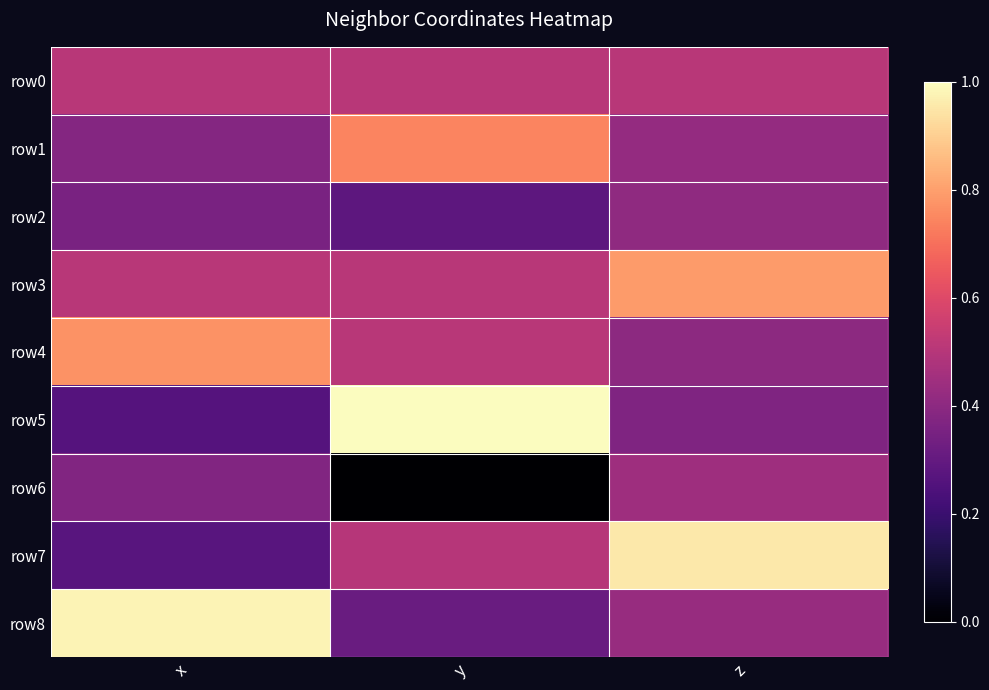

Reading right to left, what are all the values shown in this chart?

row0: z=0.5	y=0.5	x=0.5
row1: z=0.4	y=0.7	x=0.4
row2: z=0.4	y=0.3	x=0.4
row3: z=0.8	y=0.5	x=0.5
row4: z=0.4	y=0.5	x=0.8
row5: z=0.4	y=1.0	x=0.3
row6: z=0.4	y=0.0	x=0.4
row7: z=1.0	y=0.5	x=0.3
row8: z=0.4	y=0.3	x=1.0